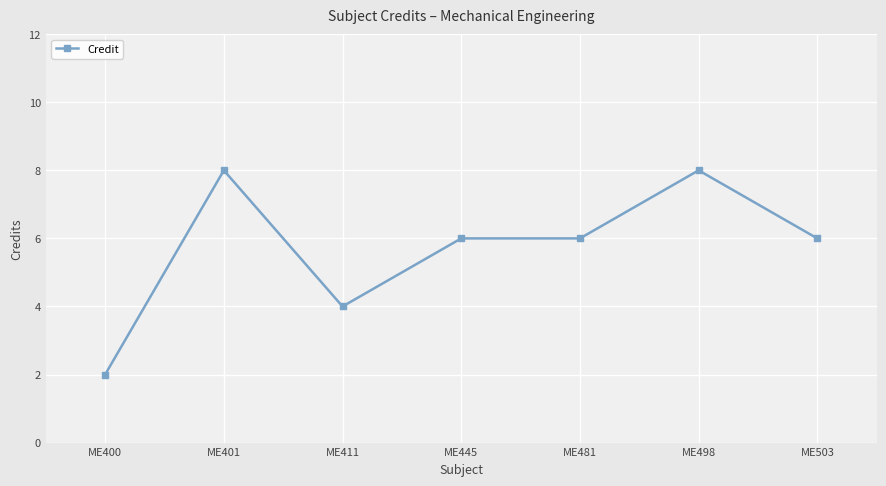

What is the value of the 4th point from the left?

6